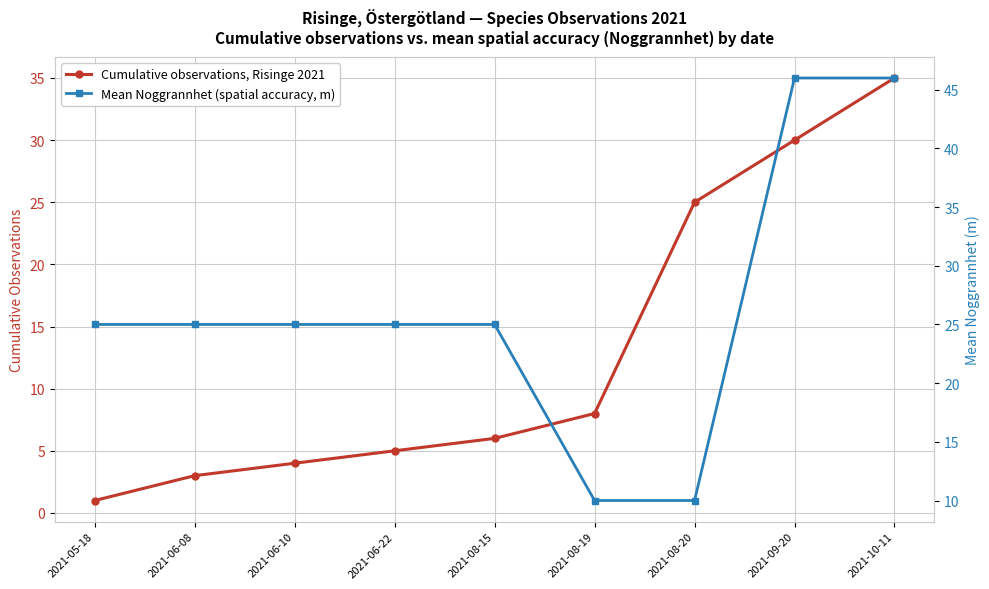

Between 2021-05-18 and 2021-08-15, which is larger?

2021-08-15